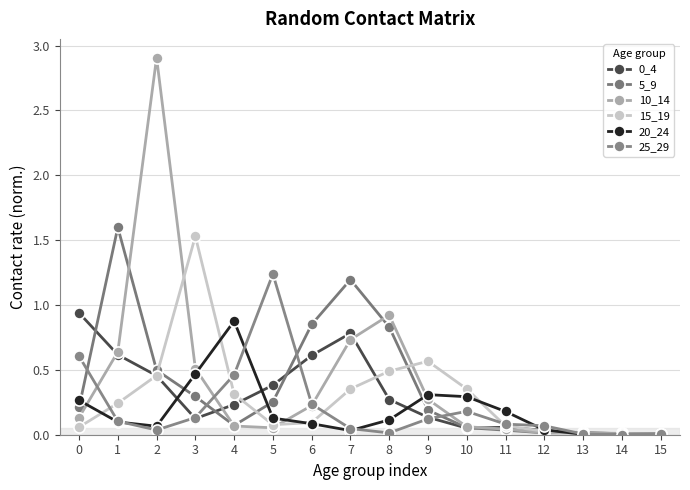

Reading left to right, what are all the values shown in this chart?

0_4: 0=0.9	1=0.6	2=0.5	3=0.1	4=0.2	5=0.4	6=0.6	7=0.8	8=0.3	9=0.1	10=0.1	11=0.1	12=0.0	13=0.0	14=0.0	15=0.0
5_9: 0=0.2	1=1.6	2=0.5	3=0.3	4=0.1	5=0.3	6=0.8	7=1.2	8=0.8	9=0.2	10=0.1	11=0.0	12=0.0	13=0.0	14=0.0	15=0.0
10_14: 0=0.1	1=0.6	2=2.9	3=0.5	4=0.1	5=0.1	6=0.2	7=0.7	8=0.9	9=0.3	10=0.1	11=0.0	12=0.0	13=0.0	14=0.0	15=0.0
15_19: 0=0.1	1=0.2	2=0.5	3=1.5	4=0.3	5=0.1	6=0.1	7=0.4	8=0.5	9=0.6	10=0.4	11=0.1	12=0.0	13=0.0	14=0.0	15=0.0
20_24: 0=0.3	1=0.1	2=0.1	3=0.5	4=0.9	5=0.1	6=0.1	7=0.0	8=0.1	9=0.3	10=0.3	11=0.2	12=0.0	13=0.0	14=0.0	15=0.0
25_29: 0=0.6	1=0.1	2=0.0	3=0.1	4=0.5	5=1.2	6=0.2	7=0.0	8=0.0	9=0.1	10=0.2	11=0.1	12=0.1	13=0.0	14=0.0	15=0.0